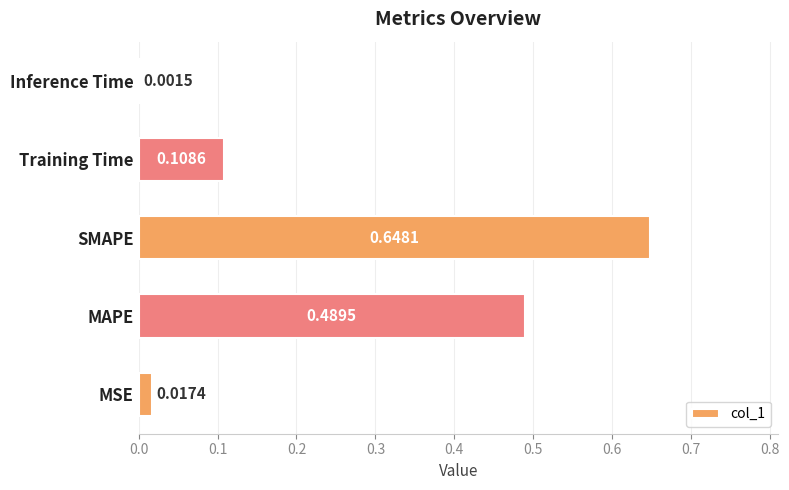

Which has a higher value, MAPE or Training Time?

MAPE